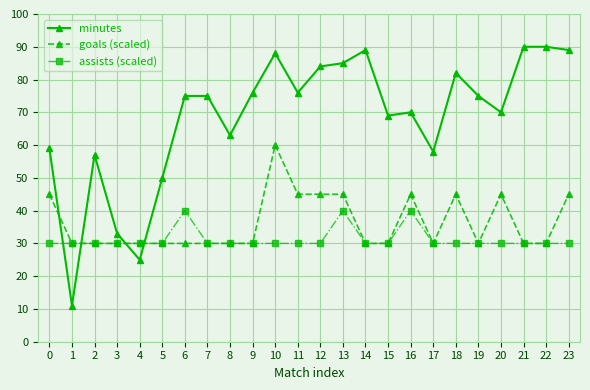

Reading left to right, extract all data points from this chart.

minutes: 0=59	1=11	2=57	3=33	4=25	5=50	6=75	7=75	8=63	9=76	10=88	11=76	12=84	13=85	14=89	15=69	16=70	17=58	18=82	19=75	20=70	21=90	22=90	23=89
goals (scaled): 0=45	1=30	2=30	3=30	4=30	5=30	6=30	7=30	8=30	9=30	10=60	11=45	12=45	13=45	14=30	15=30	16=45	17=30	18=45	19=30	20=45	21=30	22=30	23=45
assists (scaled): 0=30	1=30	2=30	3=30	4=30	5=30	6=40	7=30	8=30	9=30	10=30	11=30	12=30	13=40	14=30	15=30	16=40	17=30	18=30	19=30	20=30	21=30	22=30	23=30